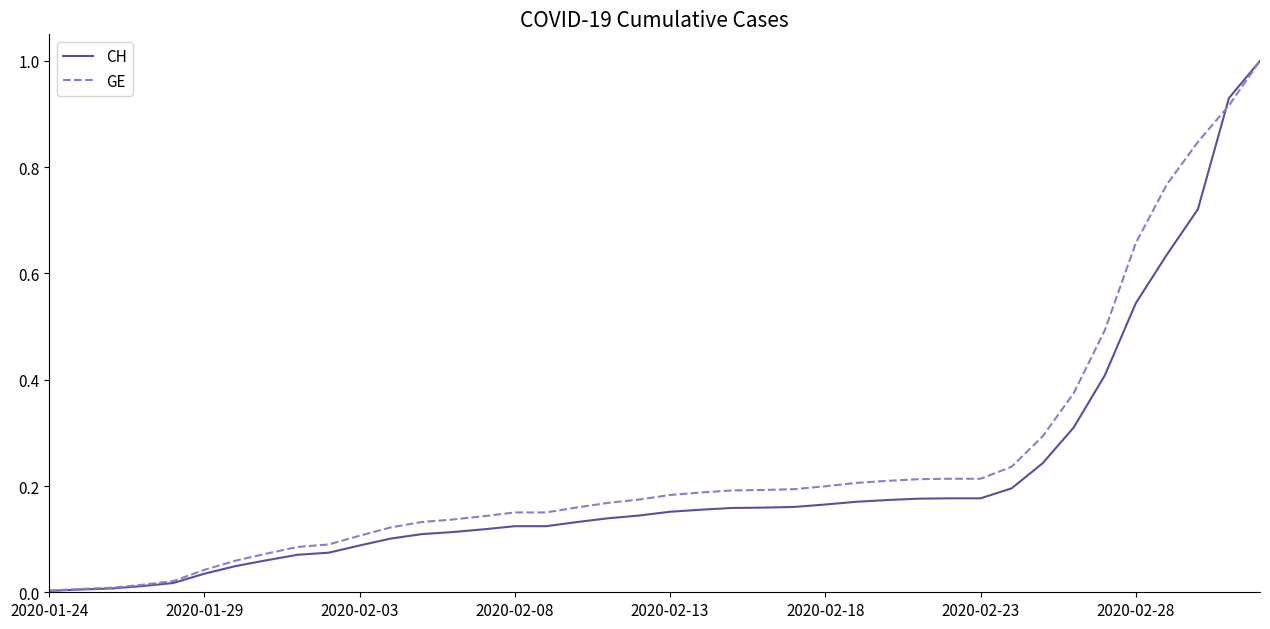

Which series has the largest range (max minus min)?

CH